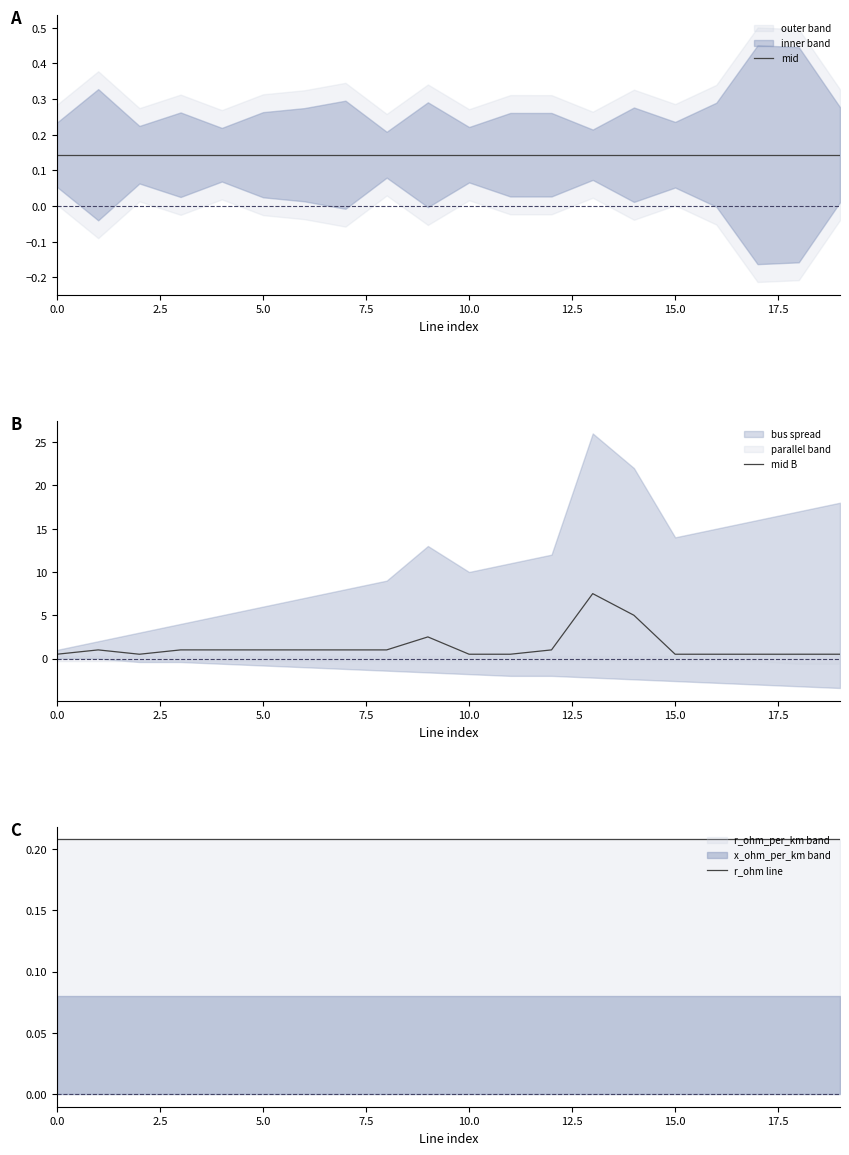

What is the maximum value for r_ohm line?

0.2